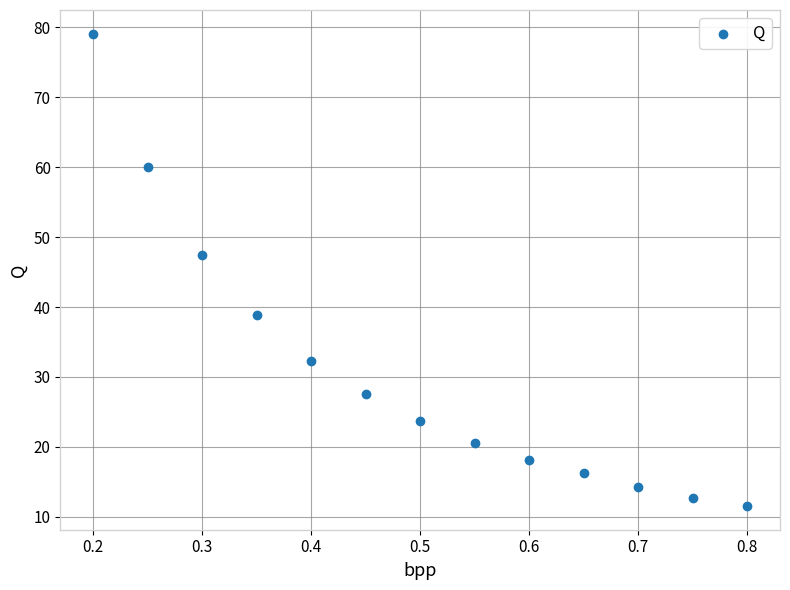

What Y value in the scatter plot is closest to 45?

47.5